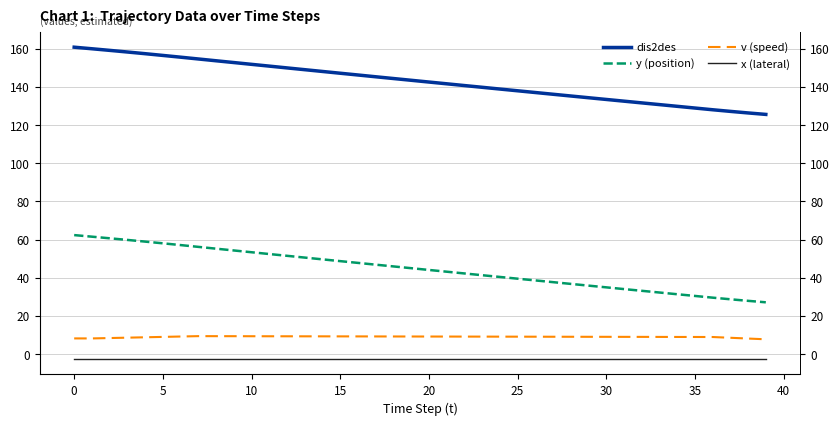

Rank the series by their maximum value, from lowest to highest.

x (lateral), v (speed), y (position), dis2des